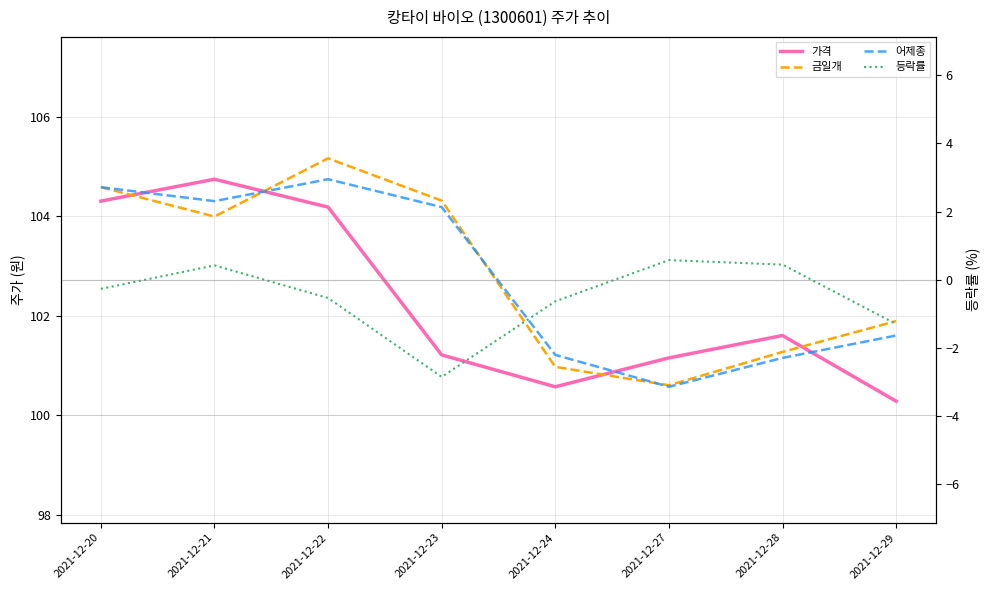

True or false: 등락률 and 가격 intersect in this chart.

False